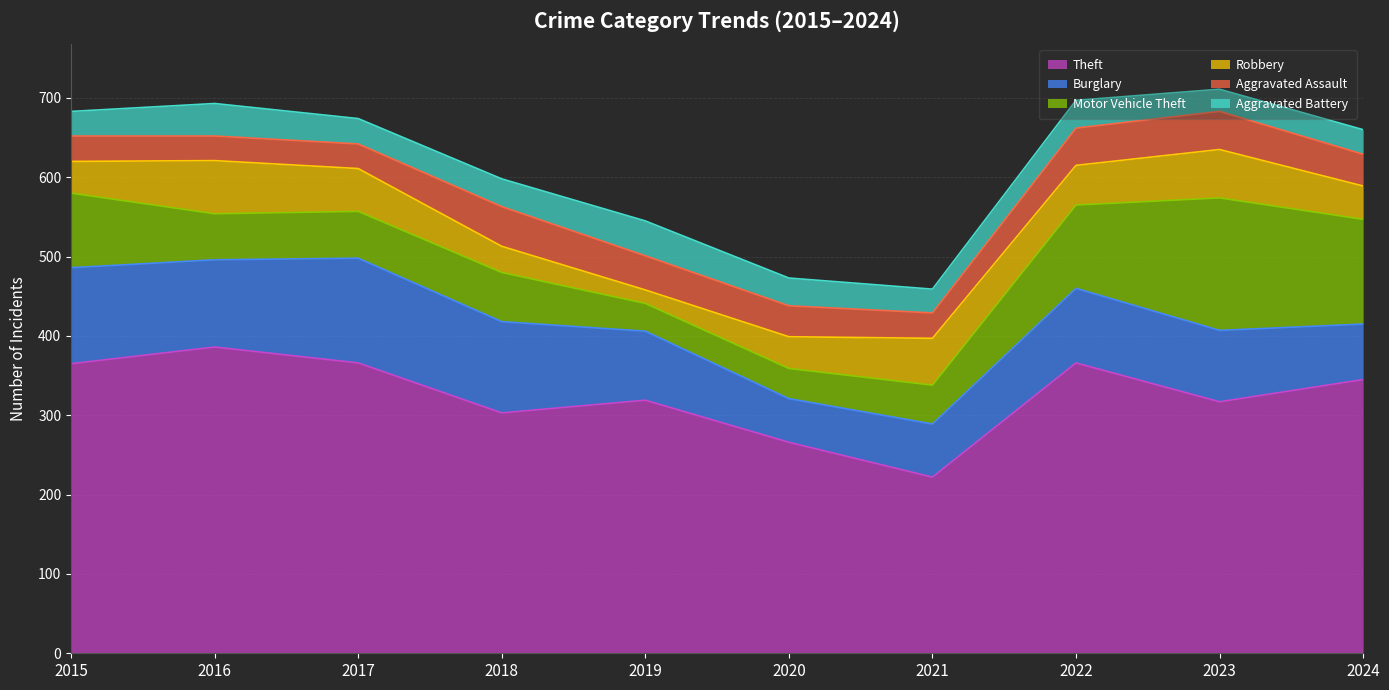

True or false: Aggravated Assault and Motor Vehicle Theft intersect in this chart.

True